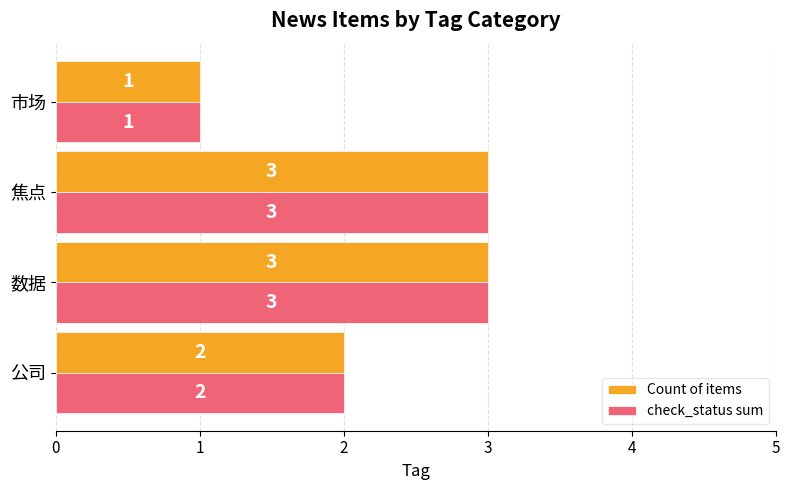

What is the sum of the Count of items values at 焦点 and 市场?

4